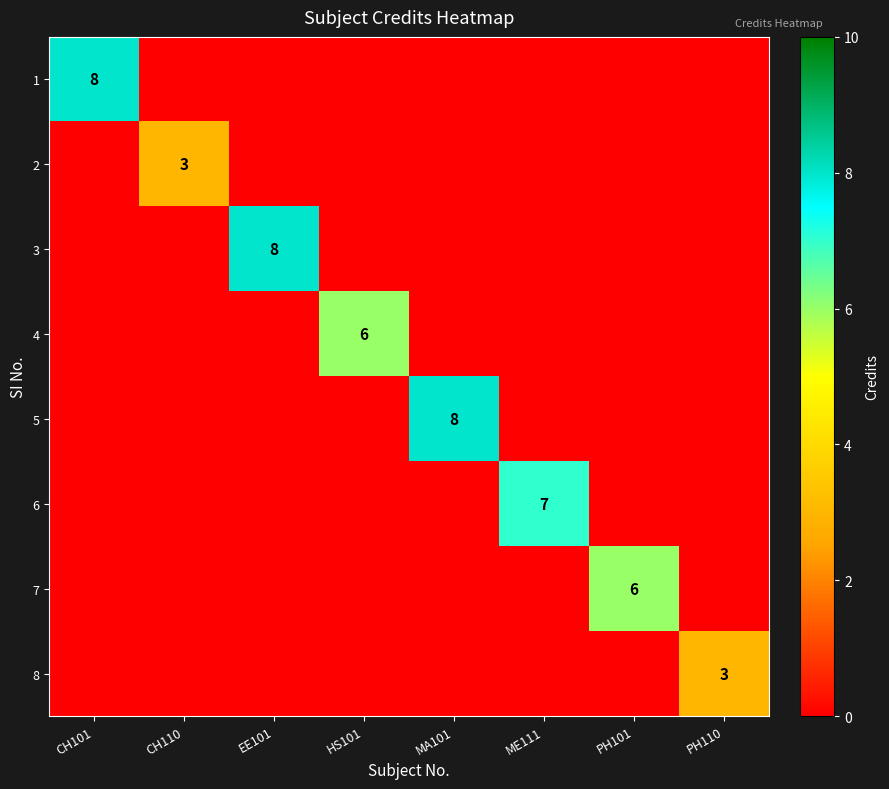

How many data points in 4 are above 0?

1